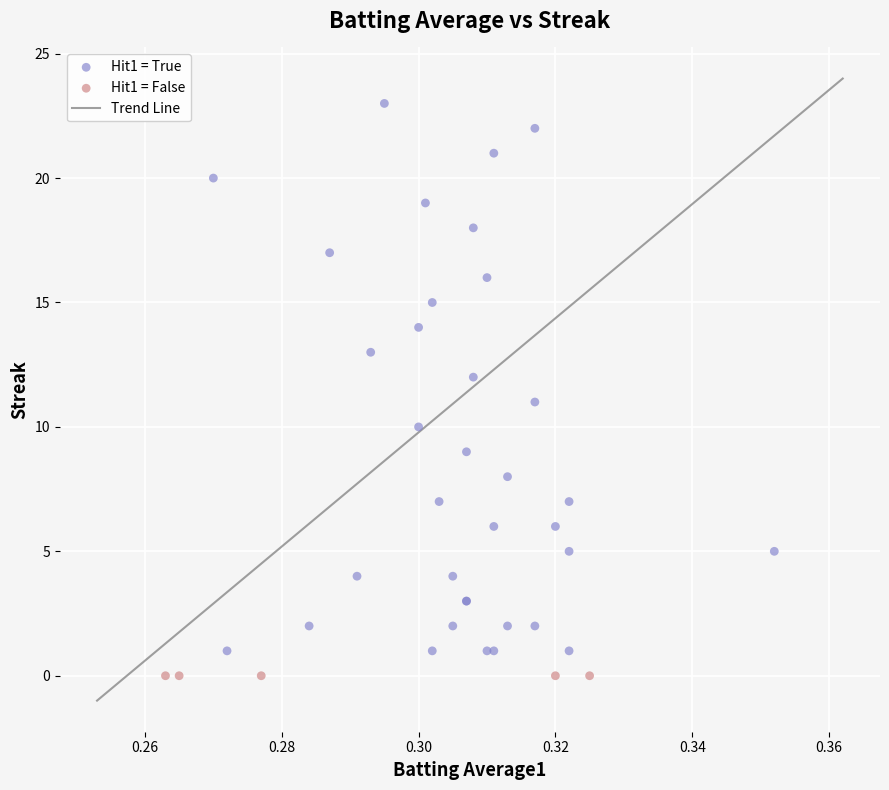

Which series reaches the maximum Y coordinate?

Hit1 = True